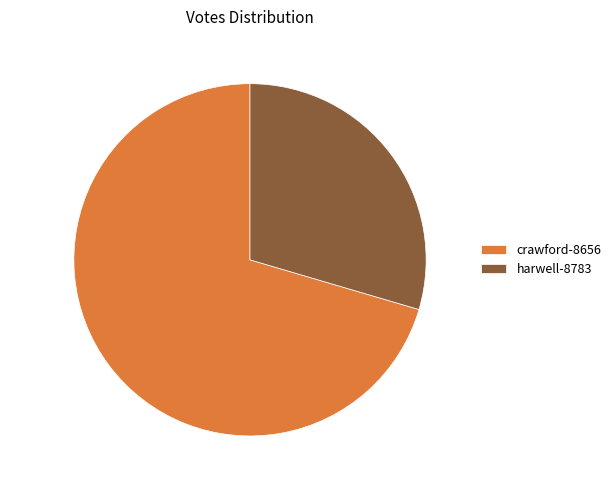

True or false: harwell-8783 accounts for 41% of the total.

False